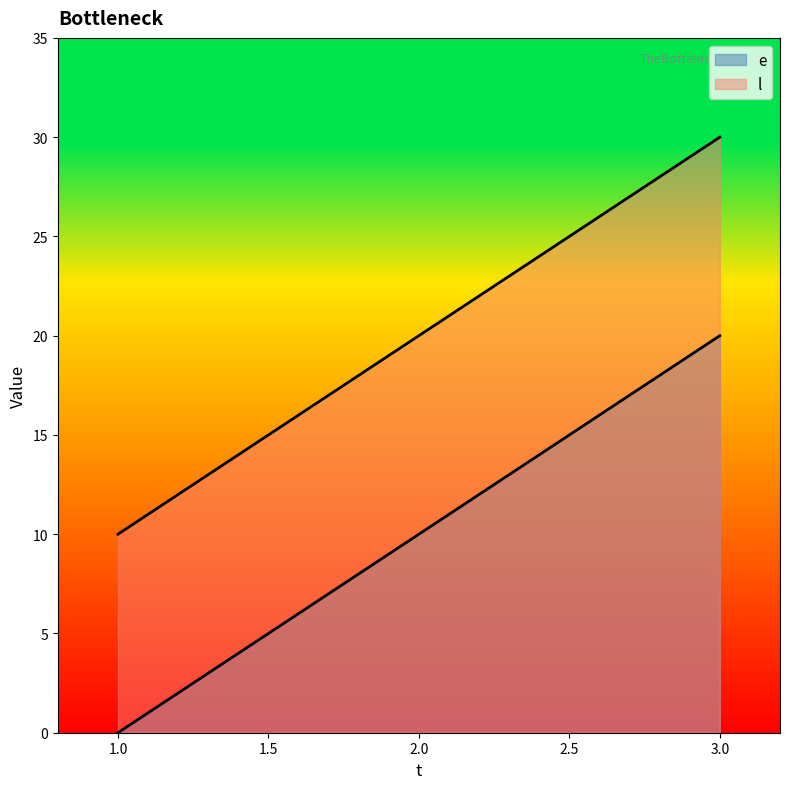

What is the spread (max minus min) of values at 2?

10